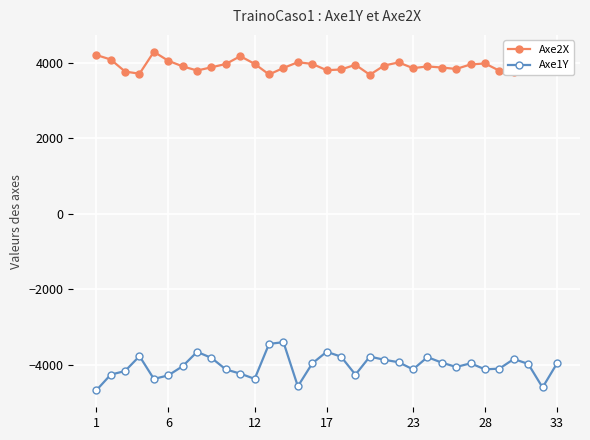

In Axe2X, how many points are lower than both neighbors (excluding endpoints)?

8